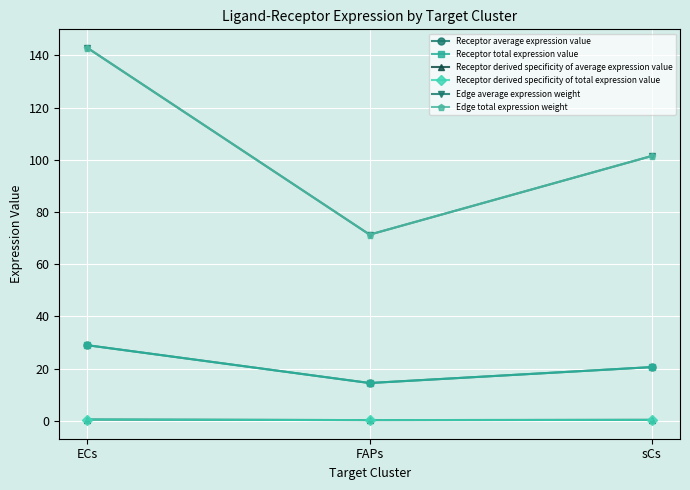

The Receptor derived specificity of average expression value series shows 0.4 at FAPs. True or false?

False